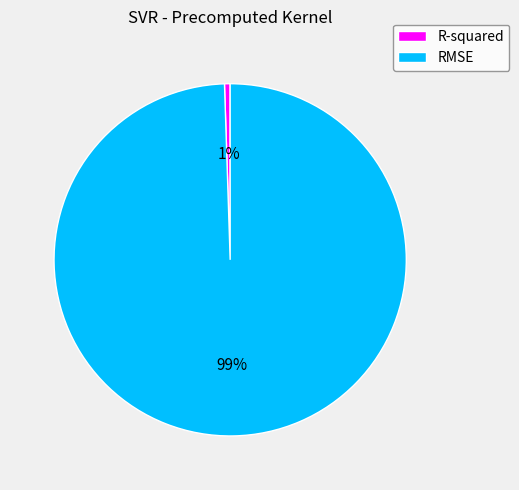

Is there a majority slice in this chart?

Yes